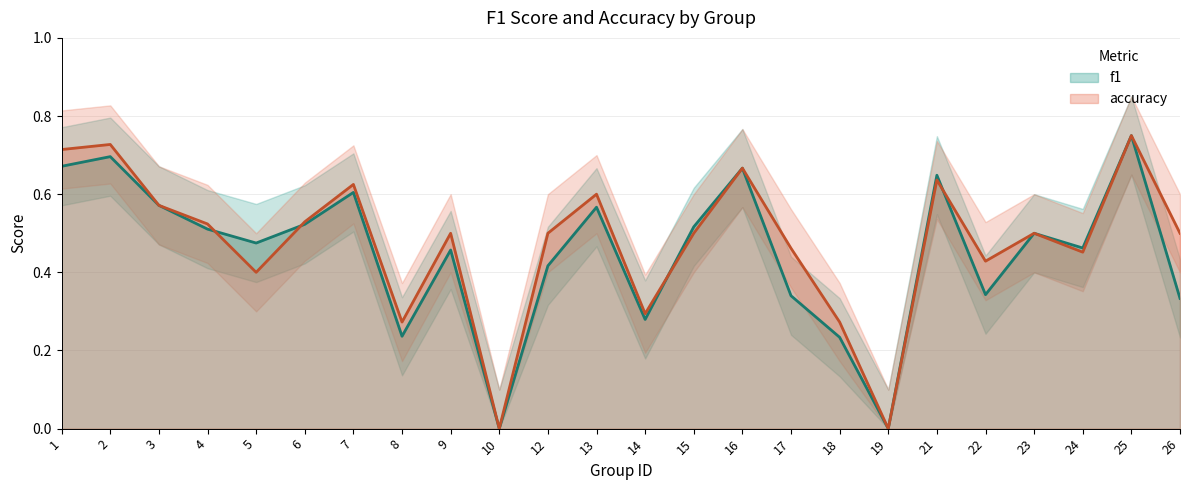

What is the approximate value of accuracy at 15?

0.5